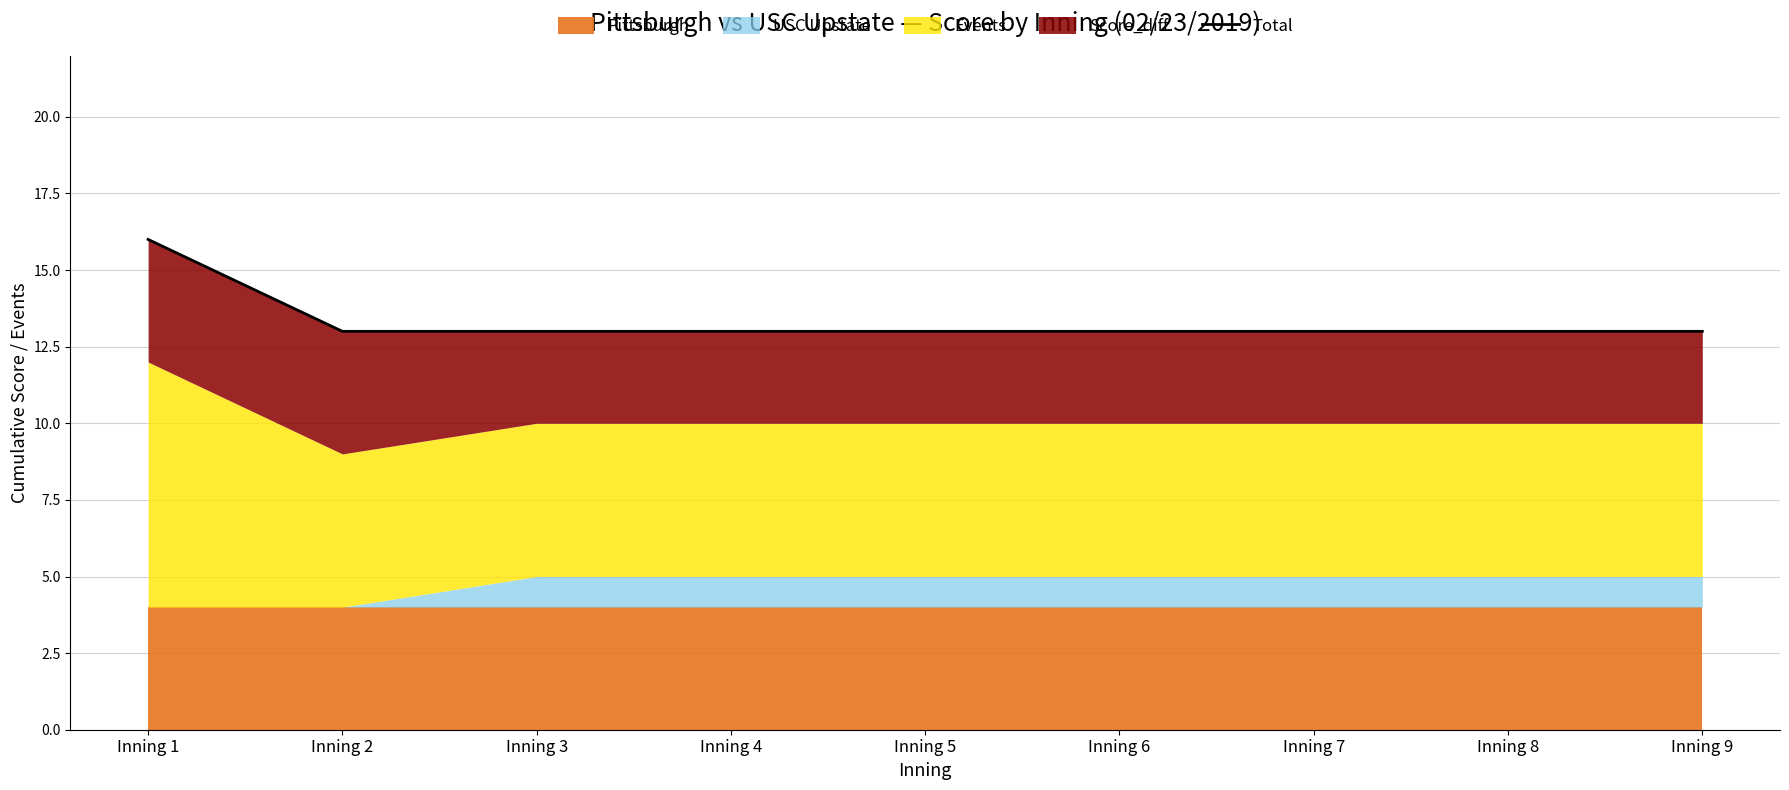

Reading left to right, what are all the values shown in this chart?

16	13	13	13	13	13	13	13	13